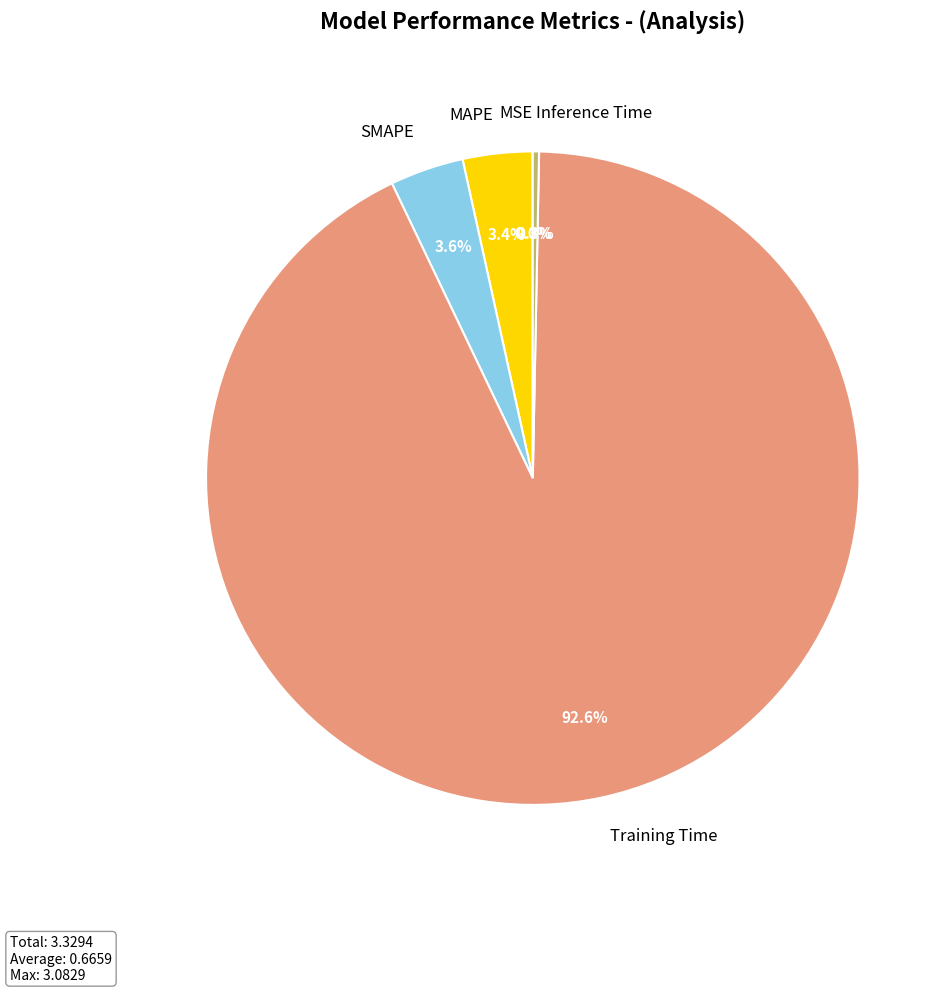

Do MAPE and Inference Time together represent more than half of the pie?

No